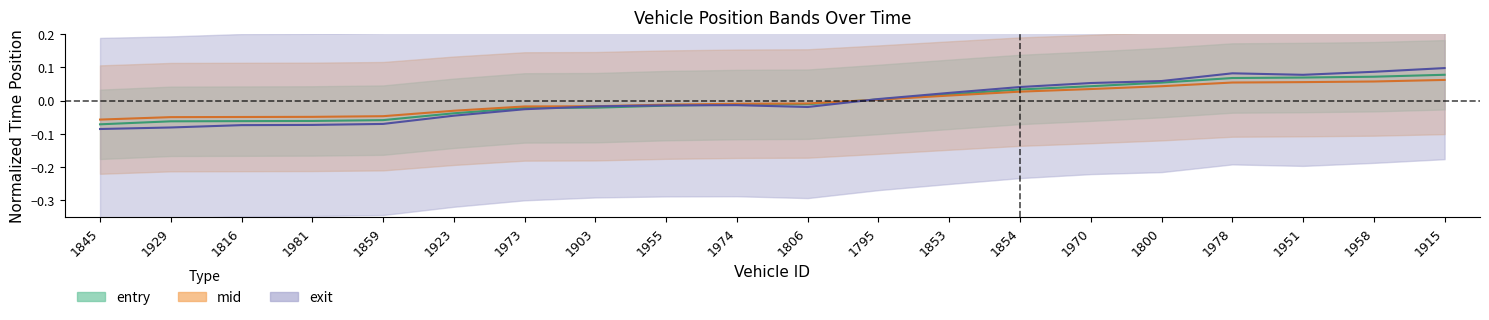

List the labels in order of entry value, largest first.

1915, 1958, 1951, 1978, 1800, 1970, 1854, 1853, 1795, 1806, 1974, 1955, 1903, 1973, 1923, 1859, 1981, 1816, 1929, 1845